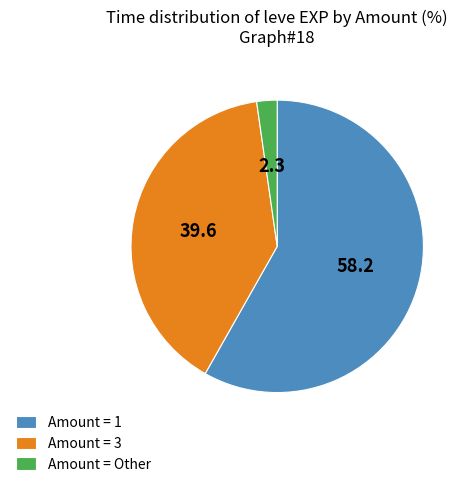

The Amount = 3 slice represents 28% of the pie. True or false?

False